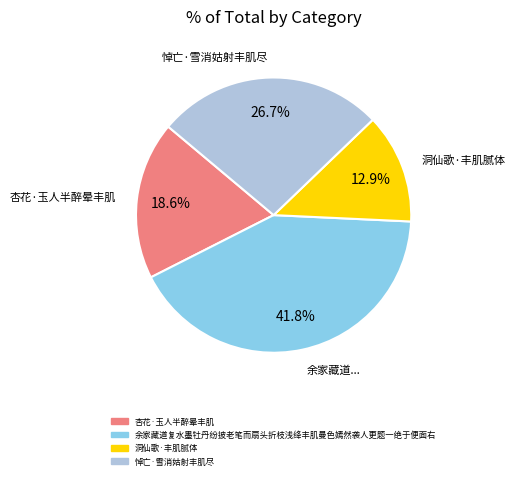

How many segments does this pie chart have?

4